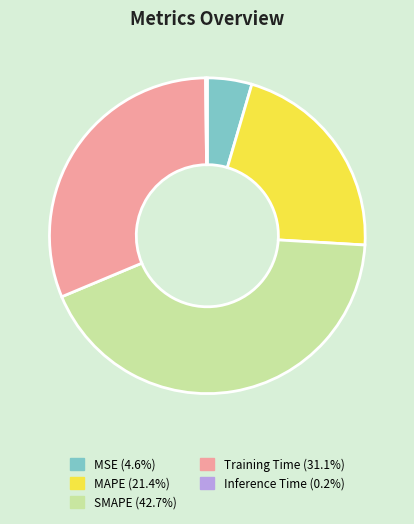

Do MAPE and MSE together represent more than half of the pie?

No